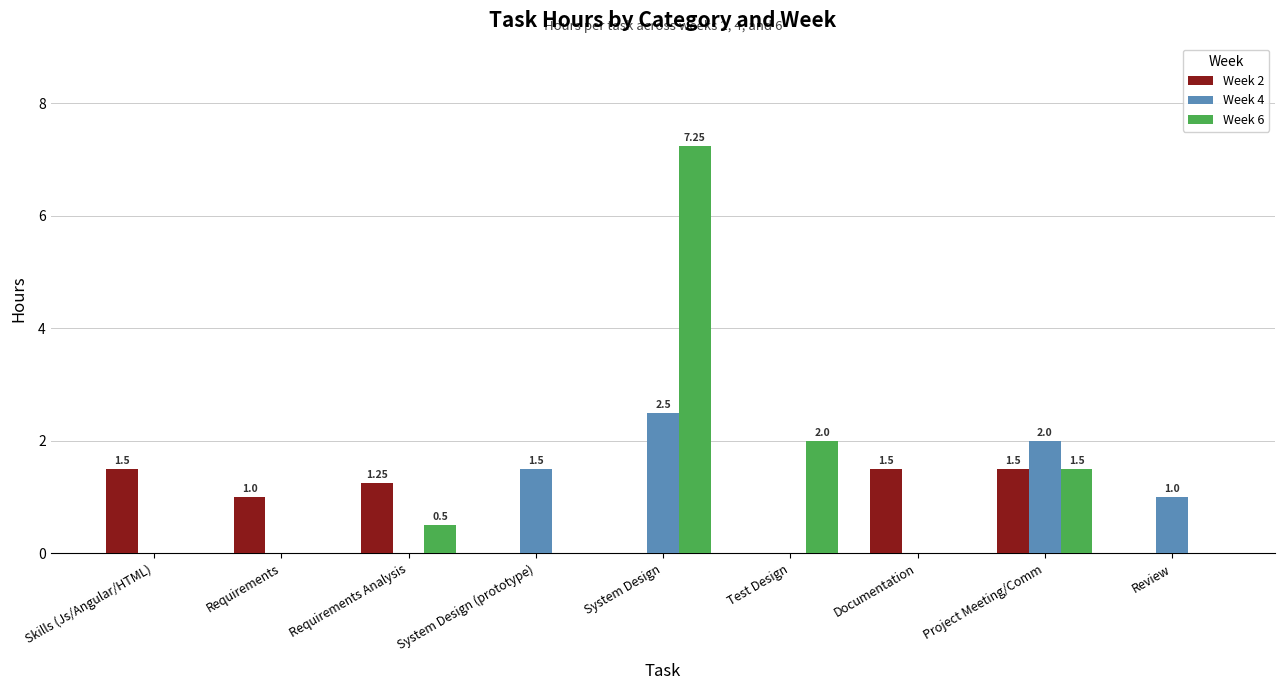

At which label does Week 4 reach its peak?

System Design